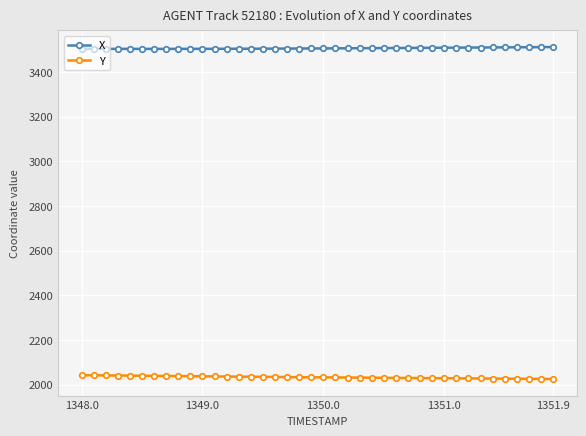

What is the difference between the maximum and minimum values in the Y series?

17.1